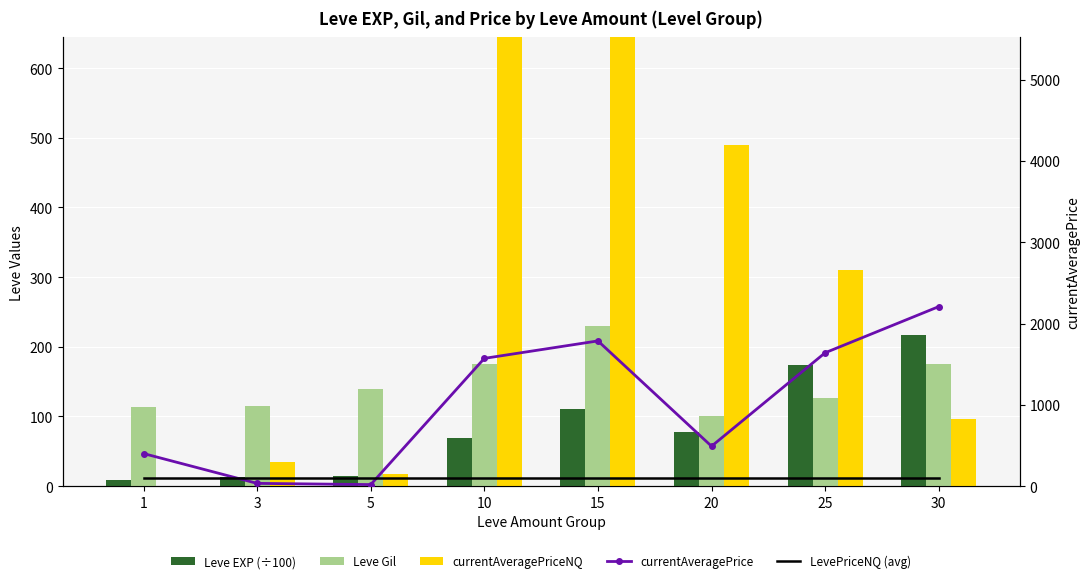

How many groups of bars are there?

8